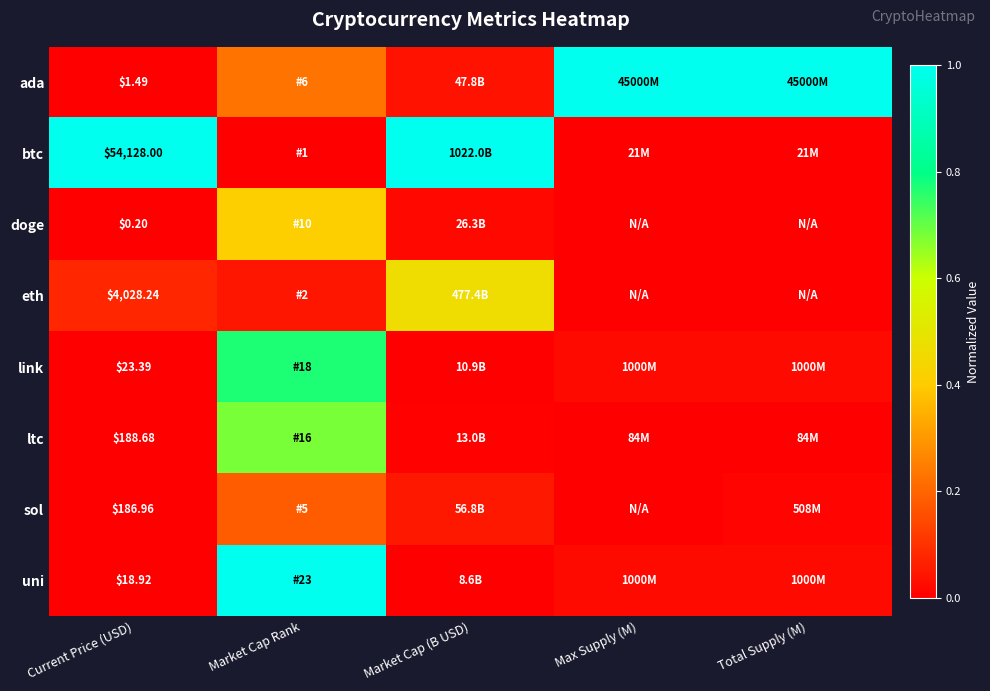

Which has a higher value, Current Price (USD) or Market Cap (B USD)?

Market Cap (B USD)